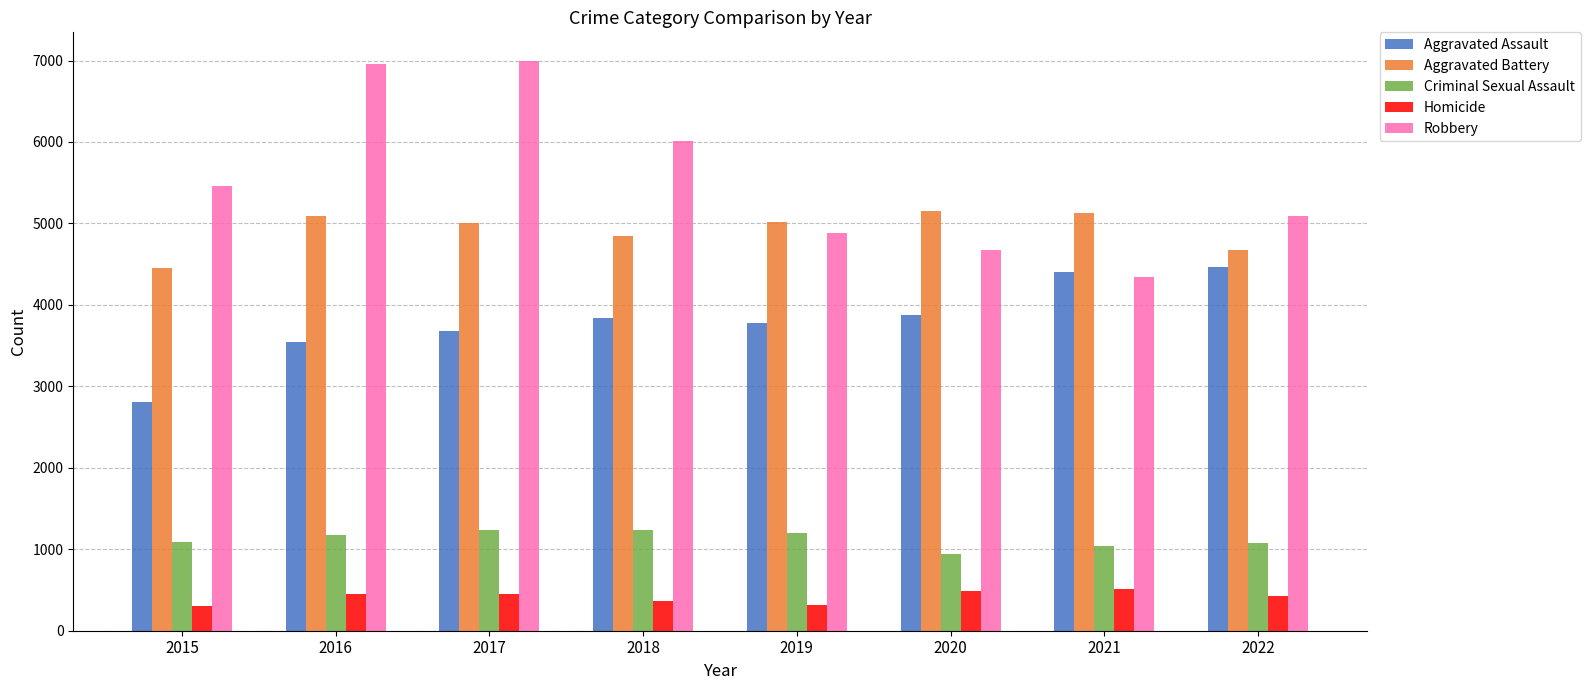

Which series has the widest spread of values?

Robbery